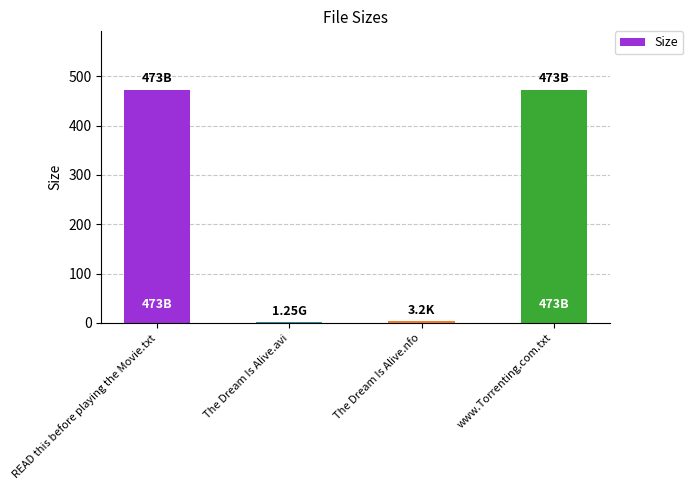

Is it true that the value at READ this before playing the Movie.txt is 473.0?

True